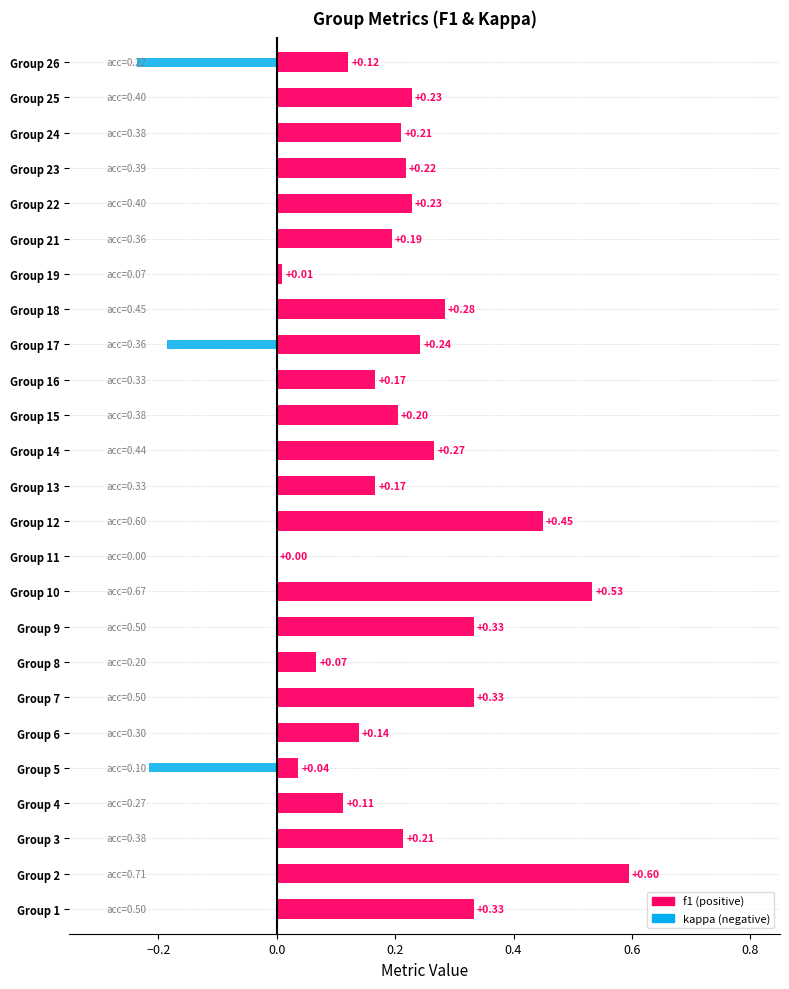

What is the difference between the maximum and minimum values in the kappa series?

0.2